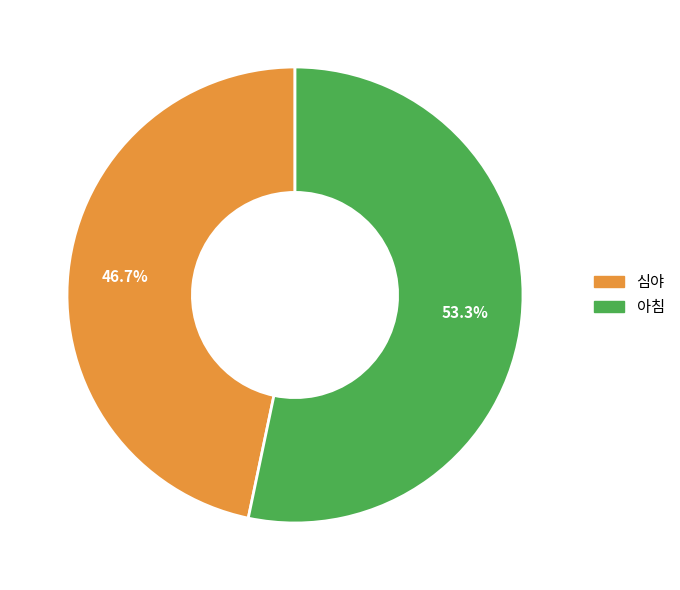

To the nearest percent, what is the average slice percentage?

50%